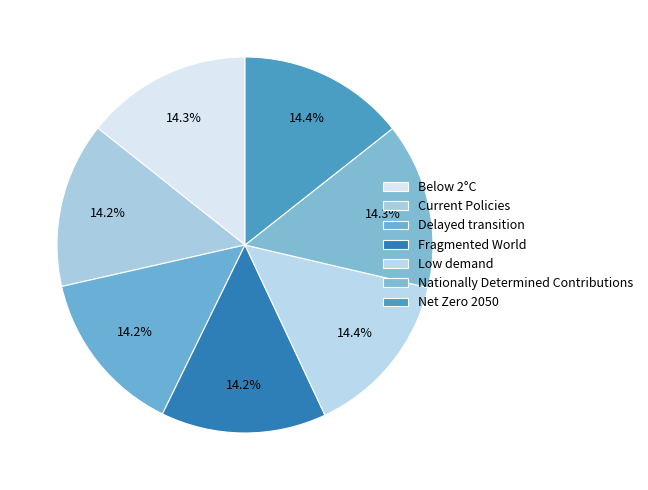

Count the number of slices in the pie.

7